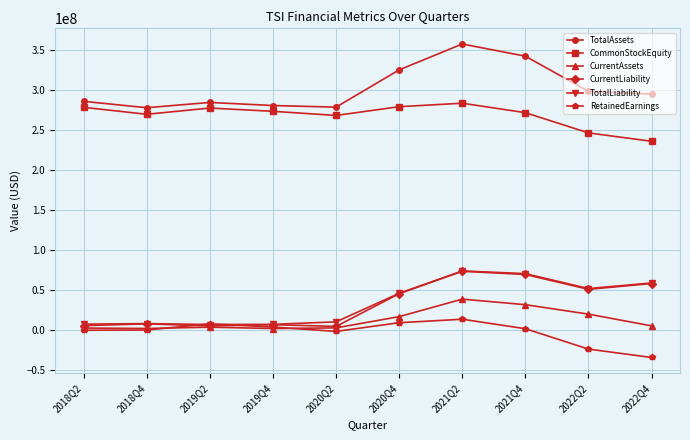

Between 2018Q2 and 2022Q4, which series saw the biggest shift?

CurrentLiability